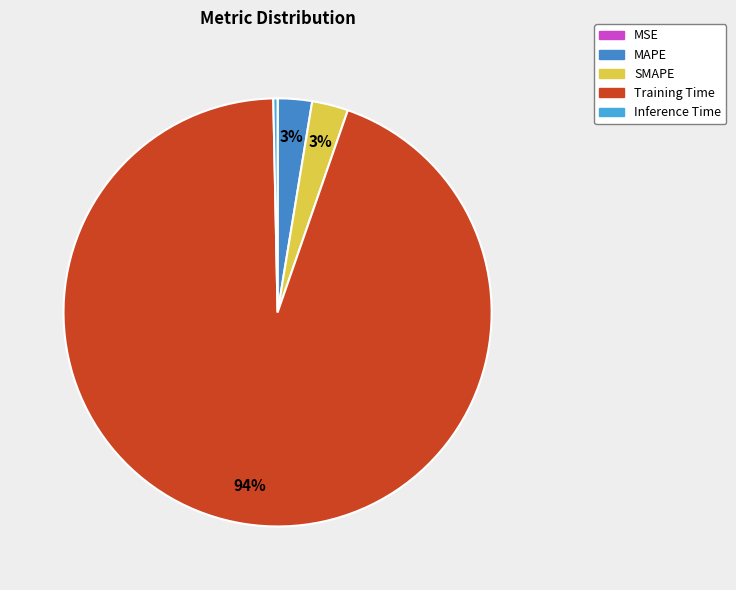

Rank the categories by value from lowest to highest.

MSE, Inference Time, MAPE, SMAPE, Training Time